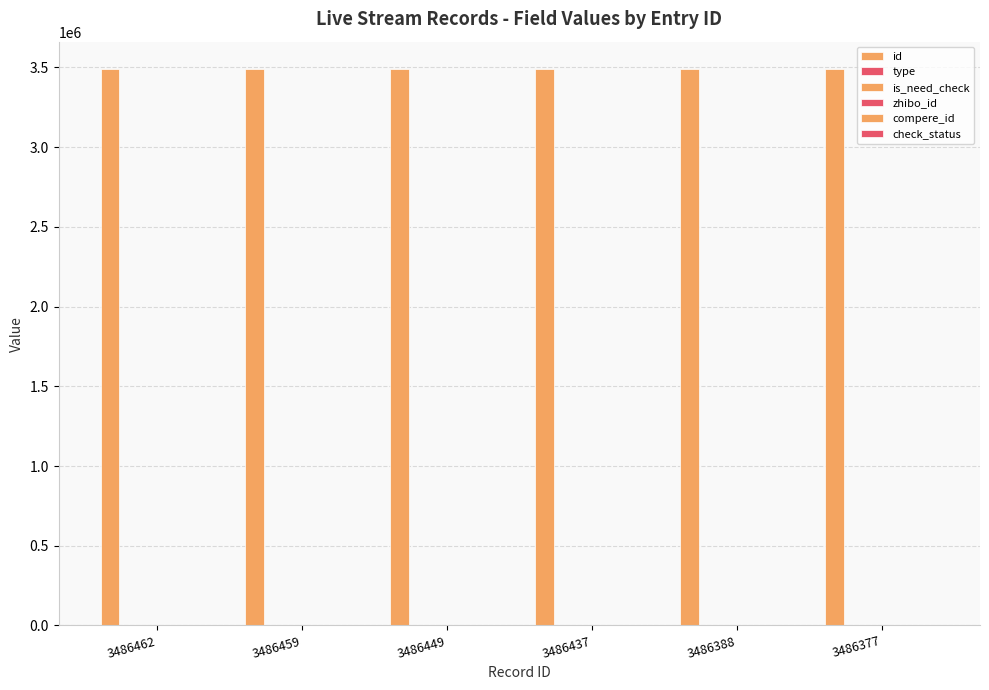

True or false: type has a value of -1 at 3486388.

False